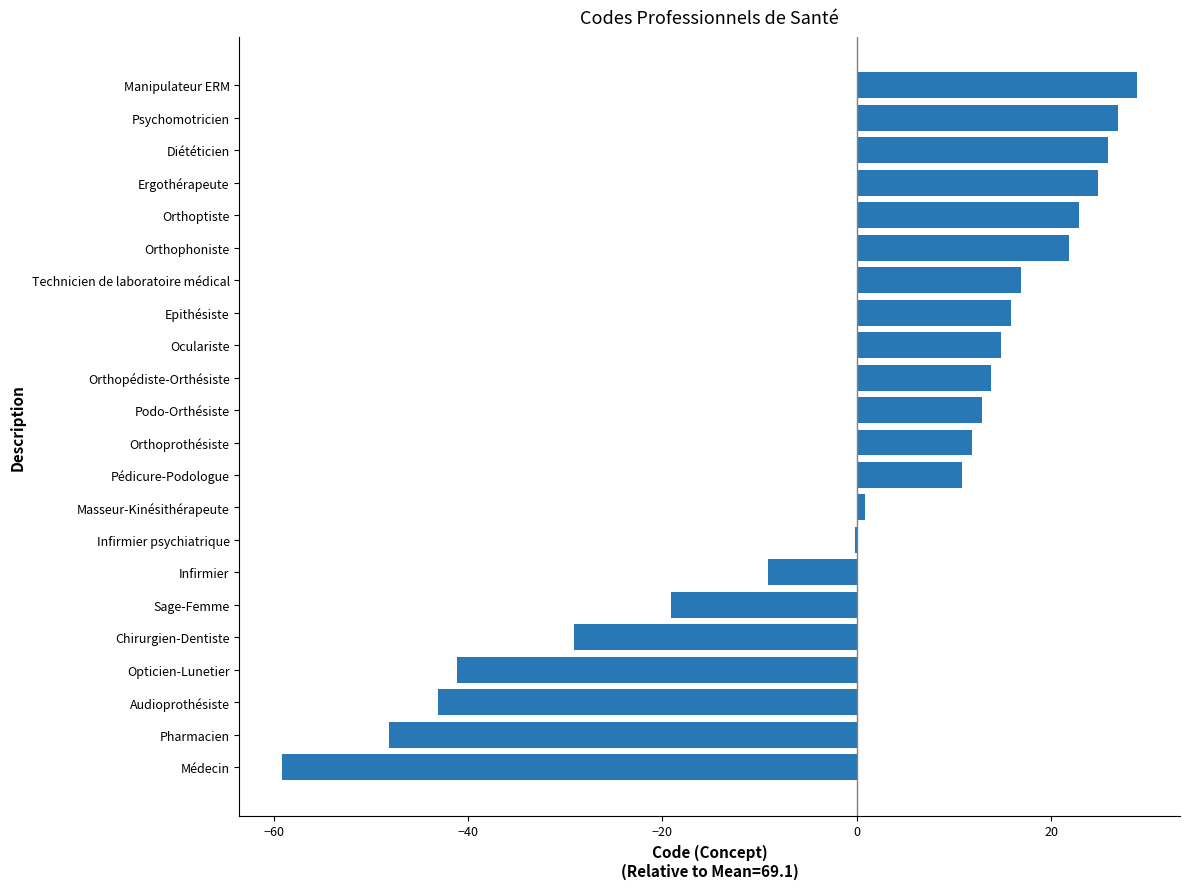

True or false: the data shows 43.5 at Diététicien.

False